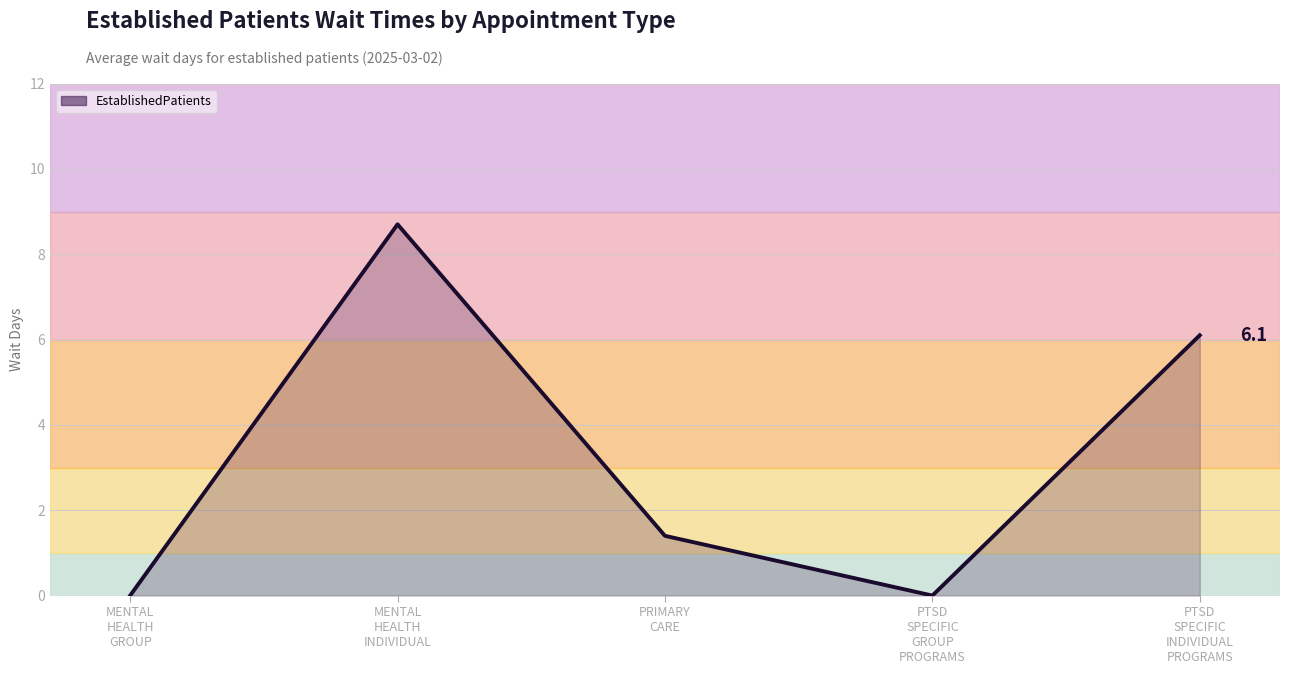

What is the ratio of the value at PTSD
SPECIFIC
INDIVIDUAL
PROGRAMS to the value at PRIMARY
CARE?

4.4